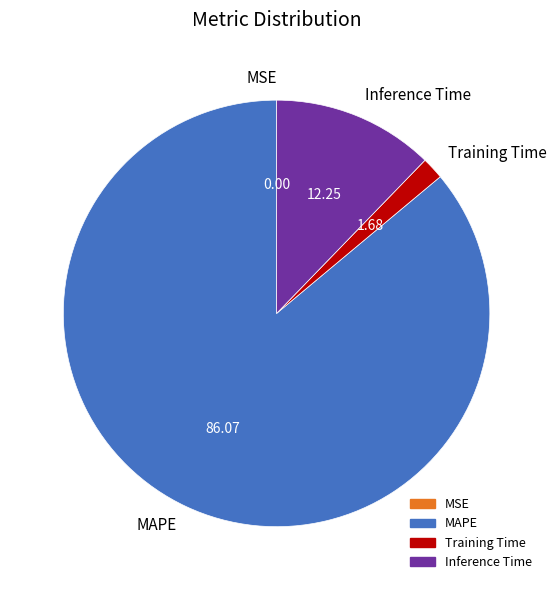

What is the majority slice?

MAPE